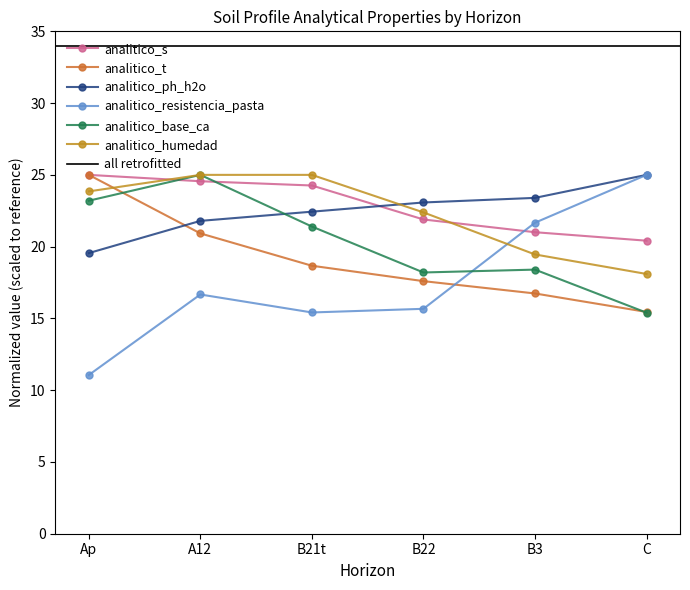

True or false: analitico_t and analitico_s intersect in this chart.

False